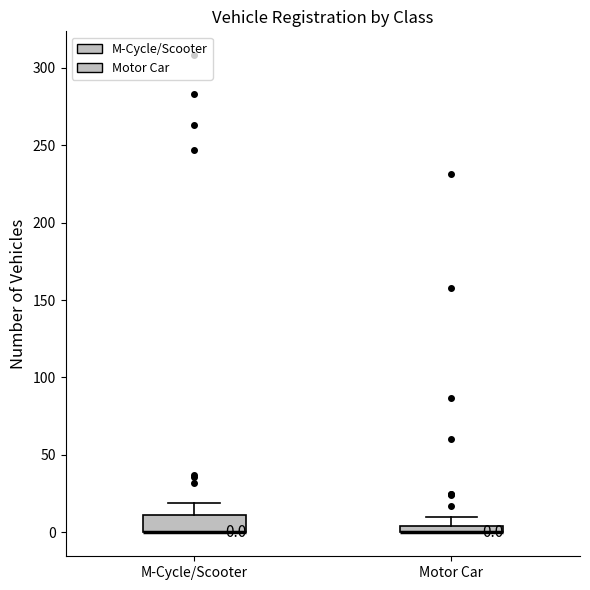

Comparing the boxes themselves (not the whiskers), which one is the tallest?

M-Cycle/Scooter